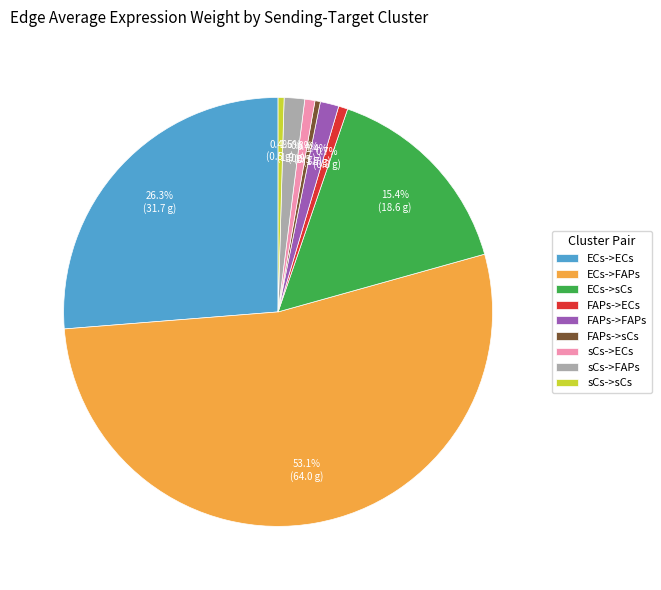

What portion of the pie excludes sCs->FAPs?

98.5%